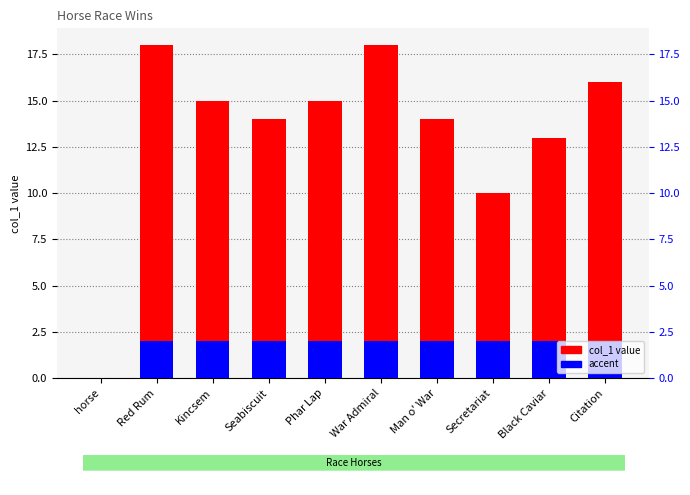

At which label does the data first exceed 15?

Red Rum